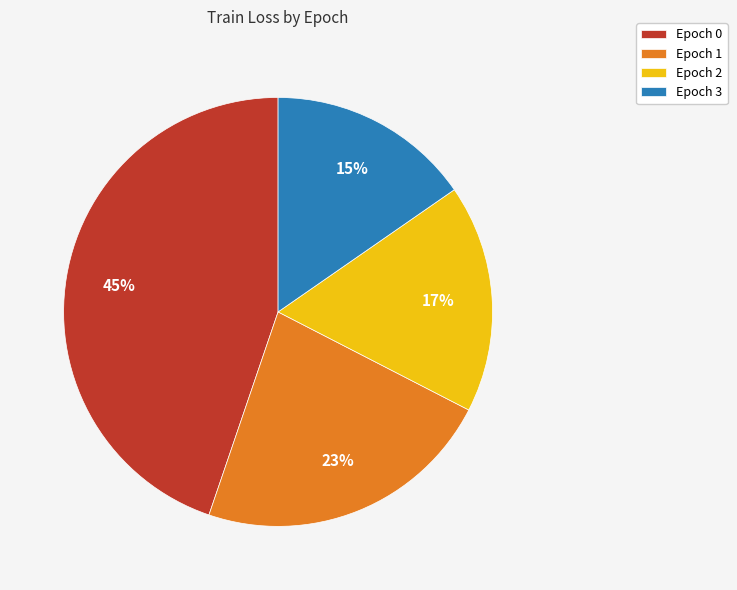

To the nearest percent, what is the combined percentage of Epoch 3 and Epoch 1?

38%